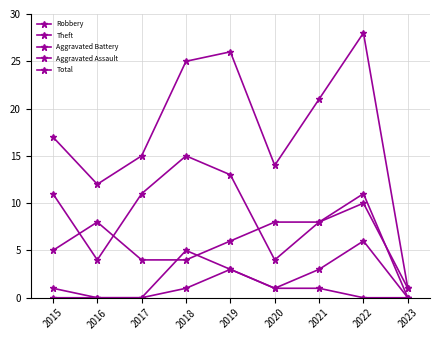

How many lines are shown in the chart?

5